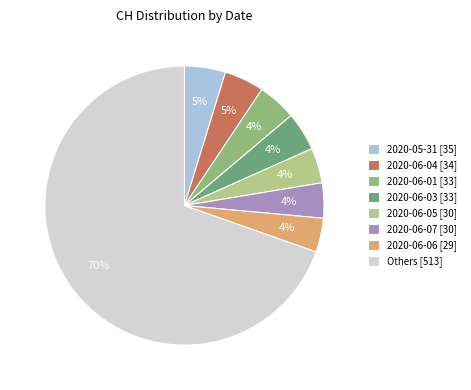

To the nearest percent, what percentage of the pie is 2020-05-31 [35]?

5%